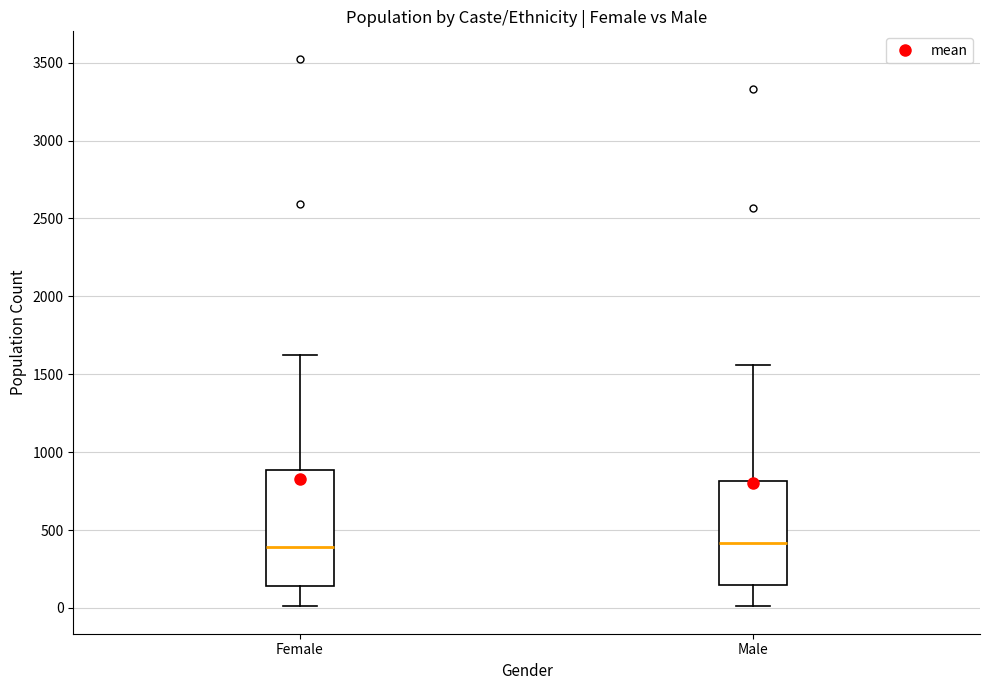

Which box is the tallest, from its lower edge to its upper edge?

Female